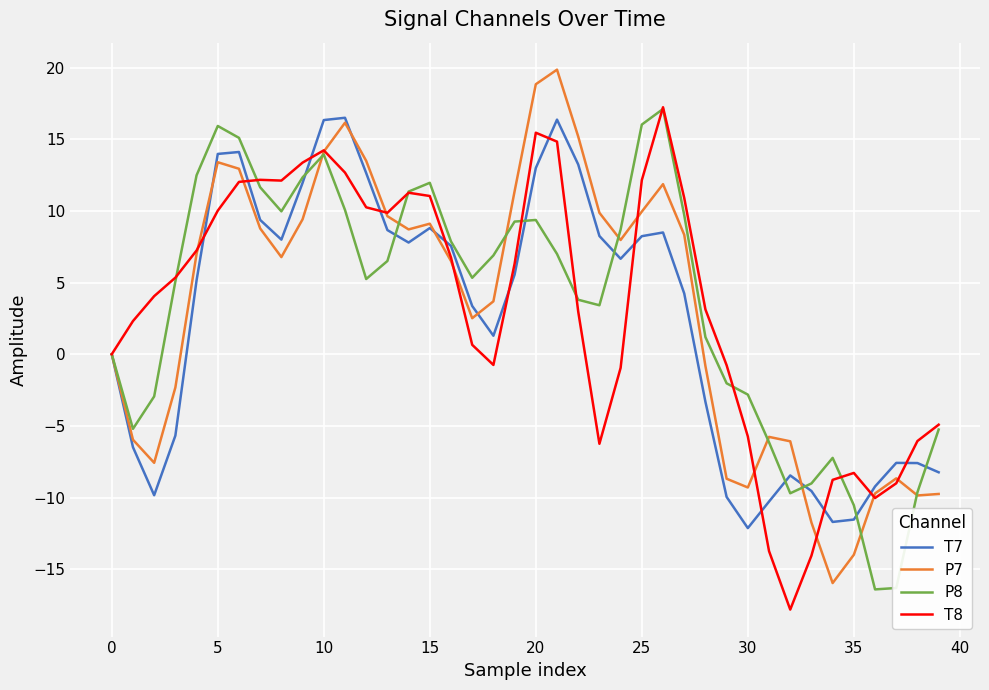

Count the number of categories in the chart.

40